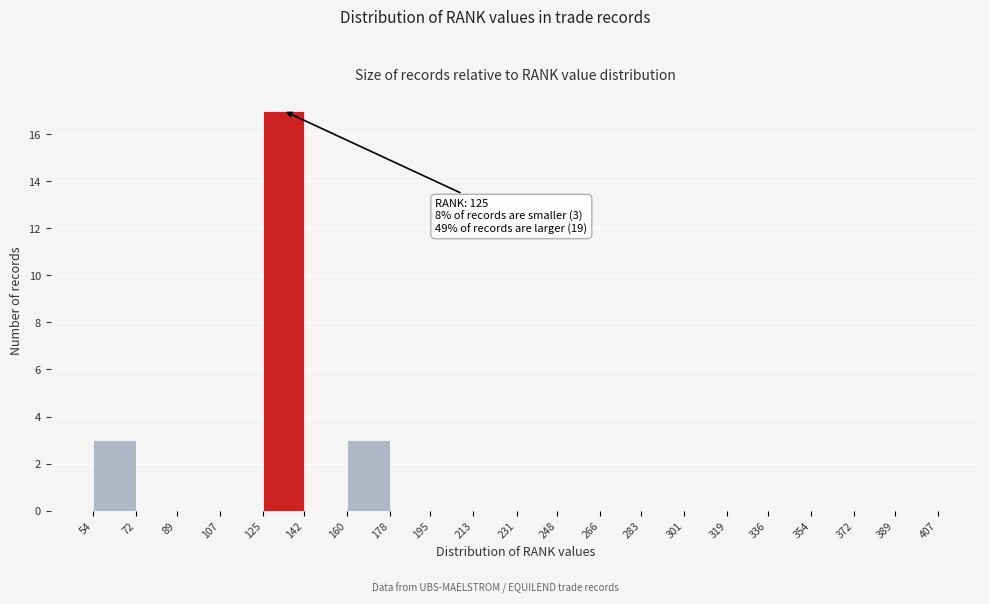

Over which range of the x-axis is the bar tallest?

125 to 142